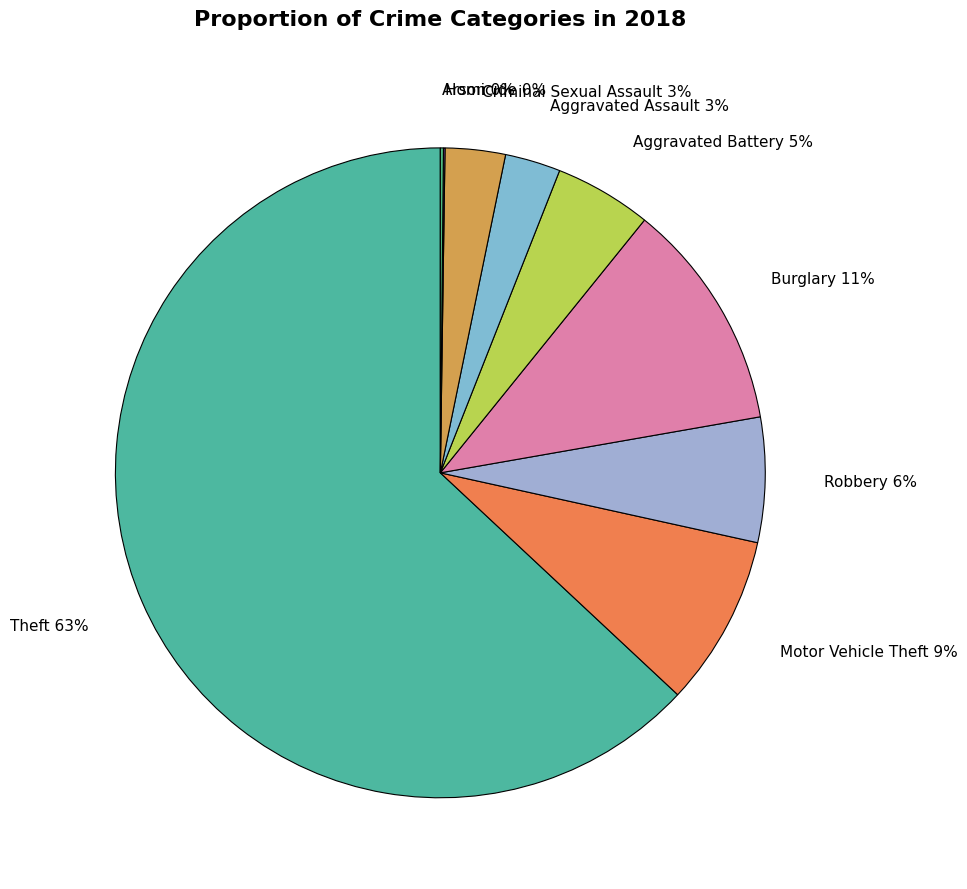

True or false: Aggravated Battery accounts for 5% of the total.

True